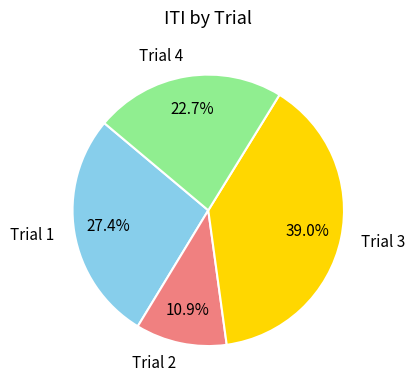

To the nearest percent, what portion does Trial 1 represent?

27%